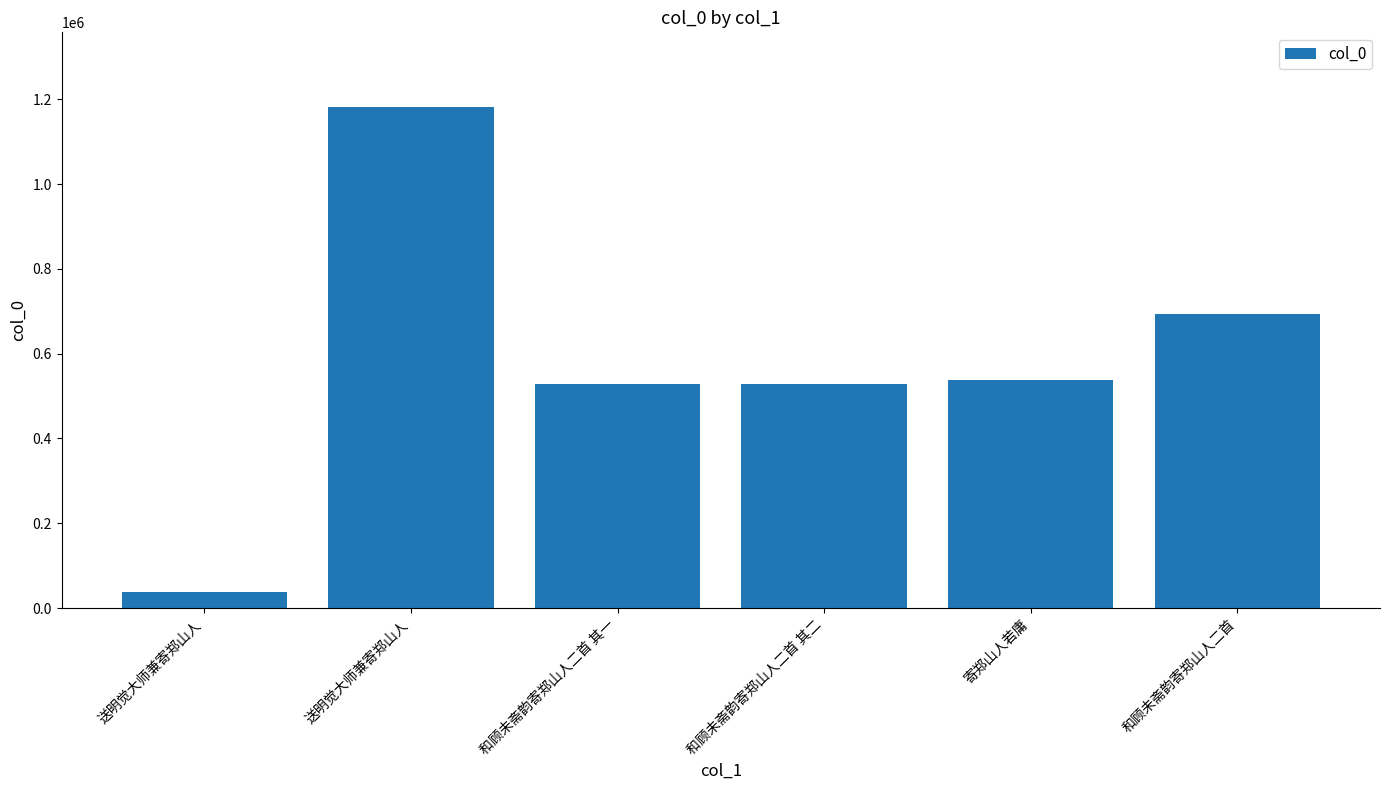

The value at 和顾未斋韵寄郑山人二首 其一 is 145491. True or false?

False